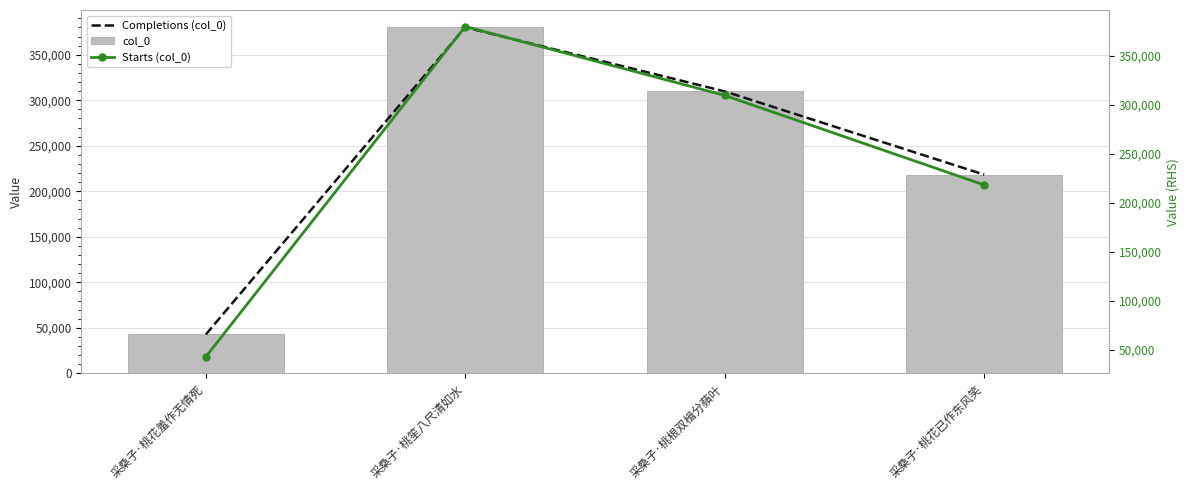

What is the difference between the maximum and second lowest values in the Starts (col_0) series?

161885